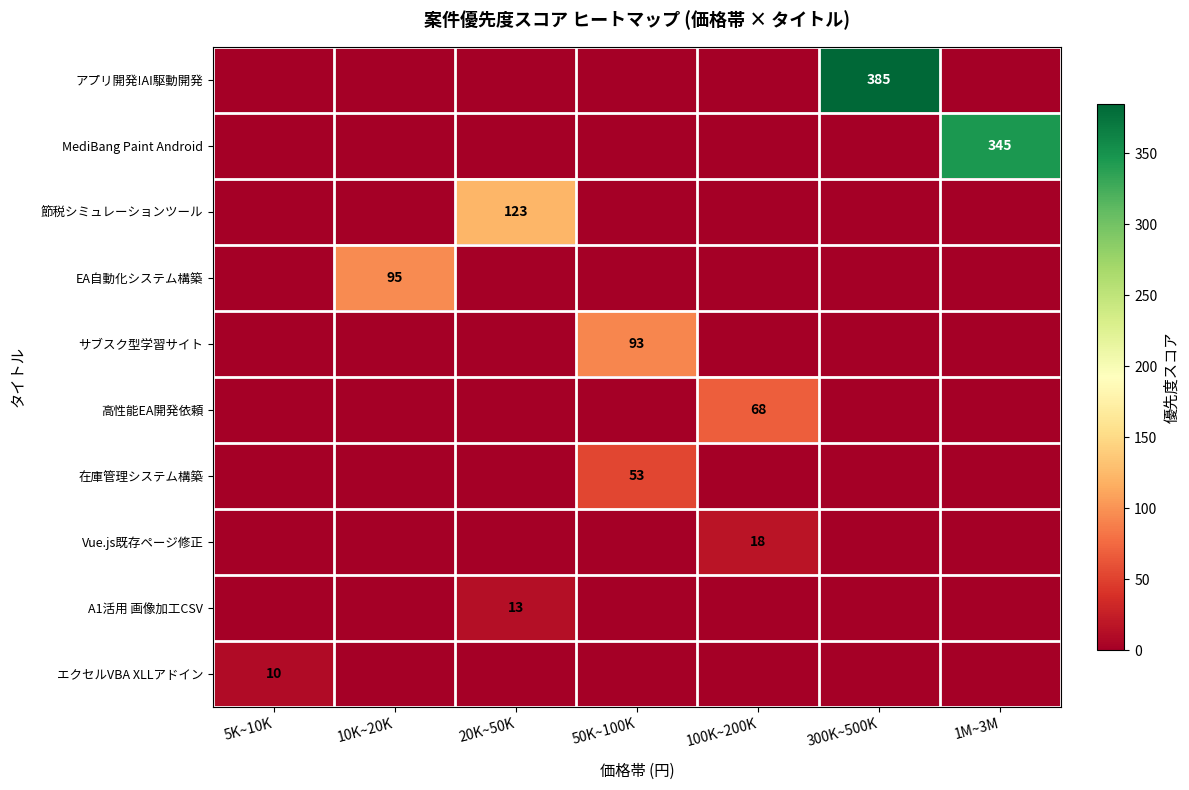

What is the sum of all MediBang Paint Android values?

345